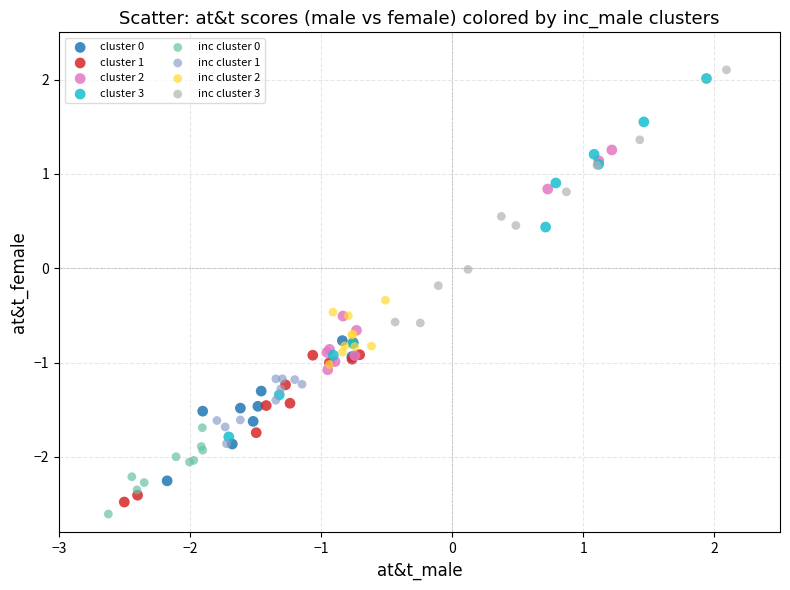

Which series contains the highest Y value?

inc cluster 3